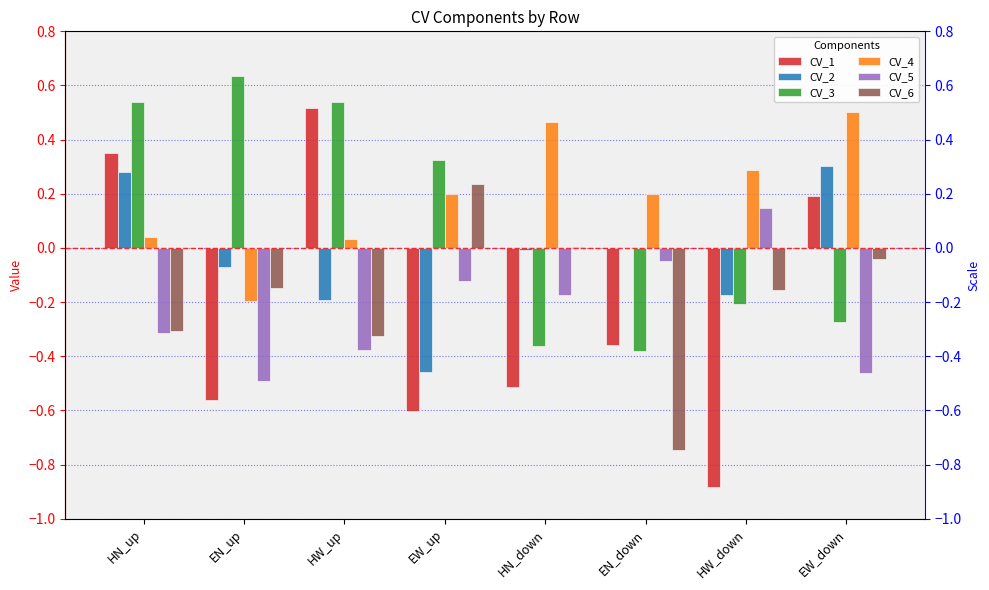

Reading right to left, list all the values displayed in this chart.

CV_1: 0.2	-0.9	-0.4	-0.5	-0.6	0.5	-0.6	0.4
CV_2: 0.3	-0.2	-0.0	-0.0	-0.5	-0.2	-0.1	0.3
CV_3: -0.3	-0.2	-0.4	-0.4	0.3	0.5	0.6	0.5
CV_4: 0.5	0.3	0.2	0.5	0.2	0.0	-0.2	0.0
CV_5: -0.5	0.1	-0.0	-0.2	-0.1	-0.4	-0.5	-0.3
CV_6: -0.0	-0.2	-0.7	0.0	0.2	-0.3	-0.1	-0.3